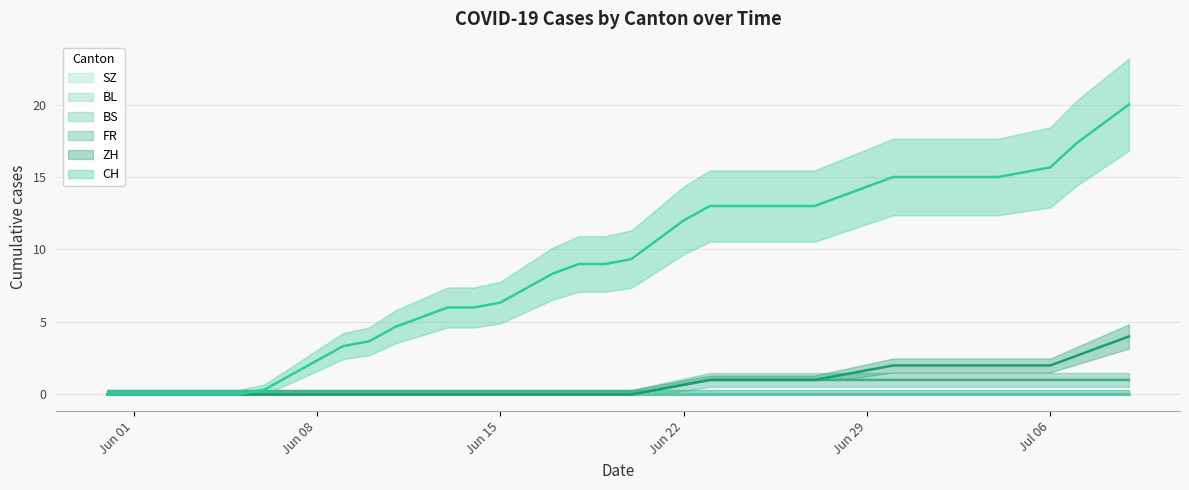

Which has a higher value, 3 or 8?

8